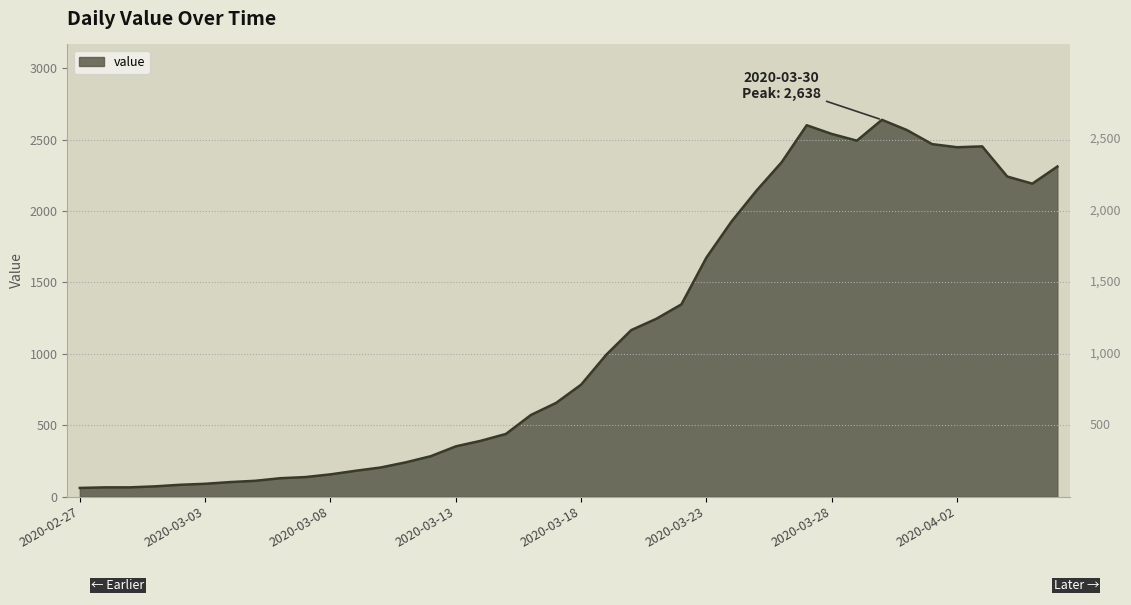

What is the difference between the maximum and minimum values?

2577